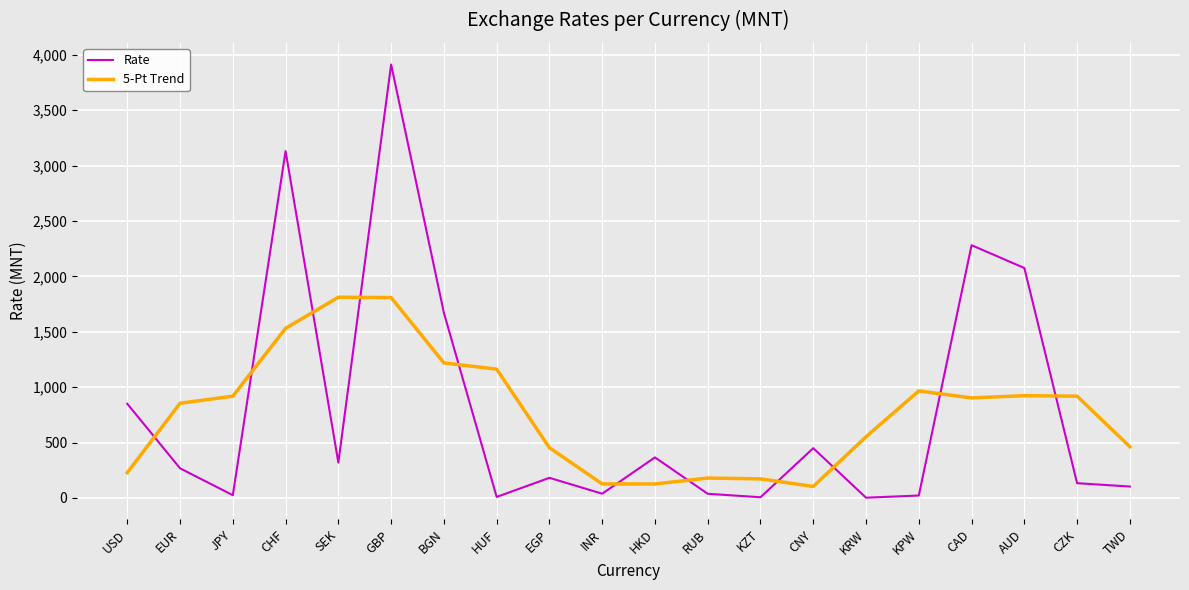

How many values in the 5-Pt Trend series are below 902?

10